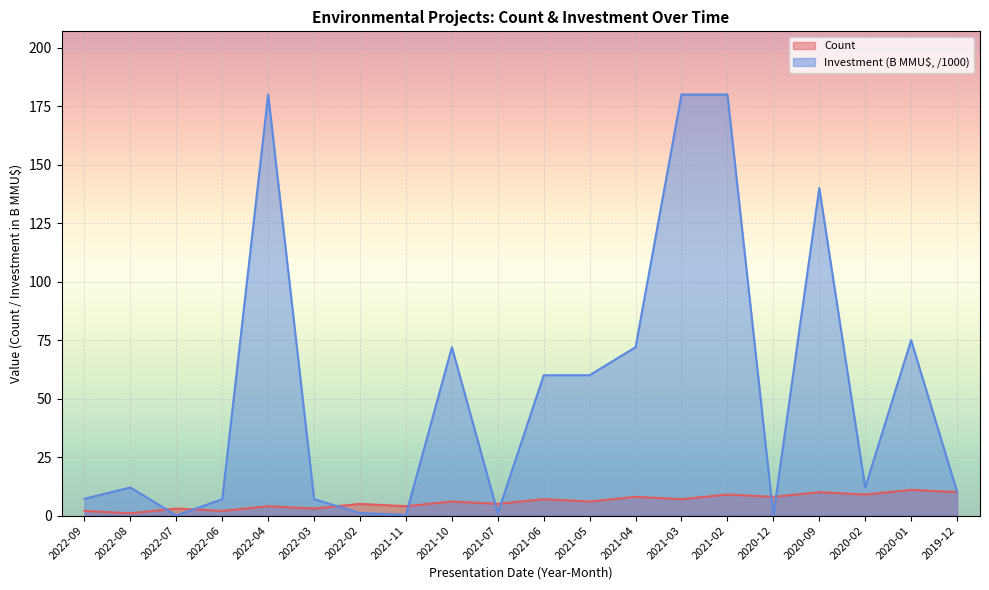

Is it true that Count equals 1.0 at 2022-08?

True